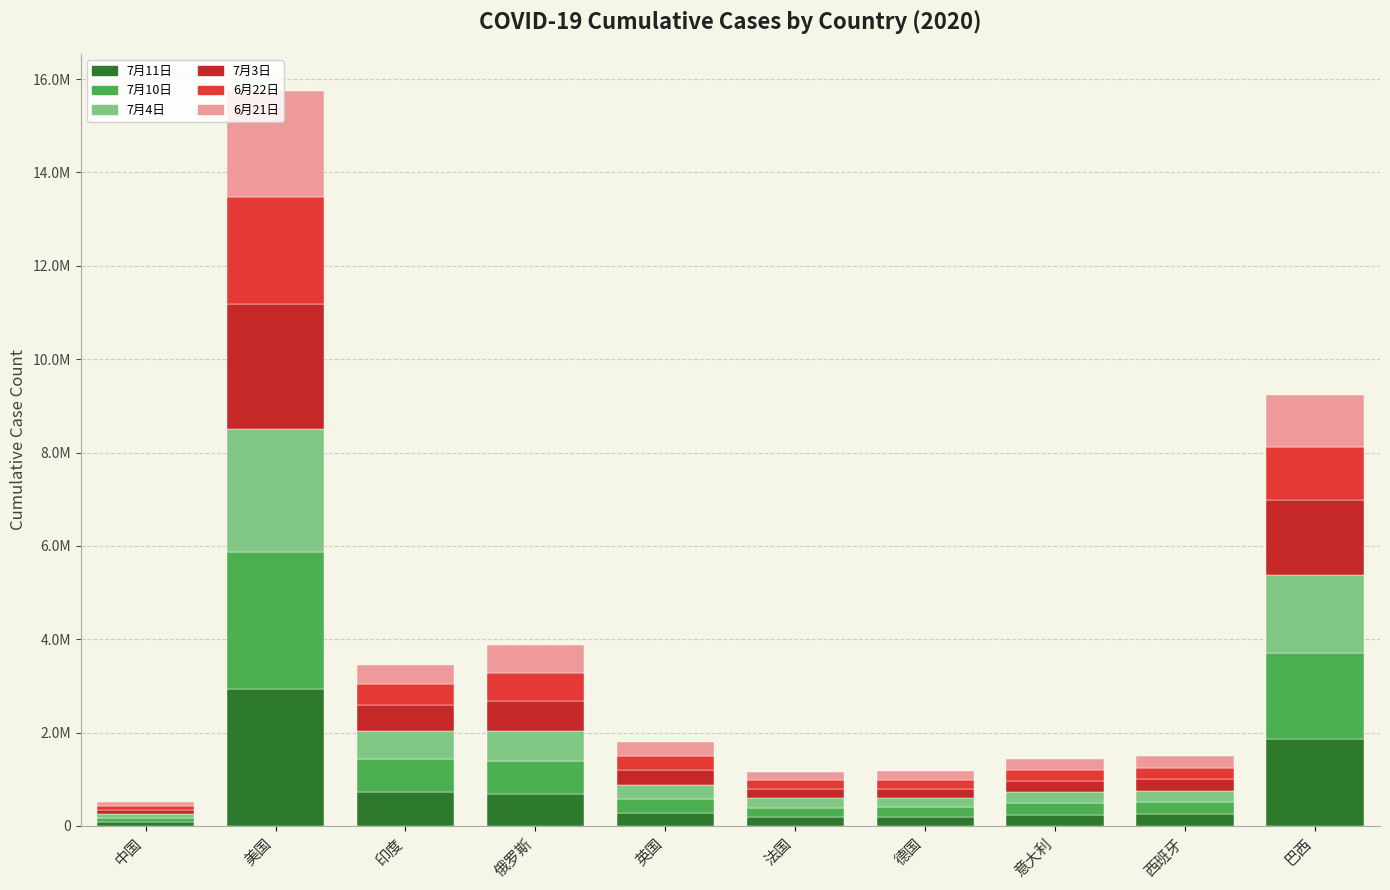

Which series changed the most between 印度 and 法国?

7月11日